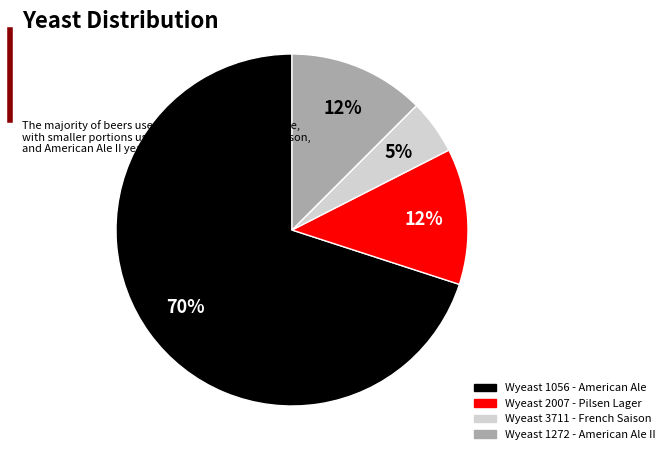

Which slice is the largest?

Wyeast 1056 - American Ale